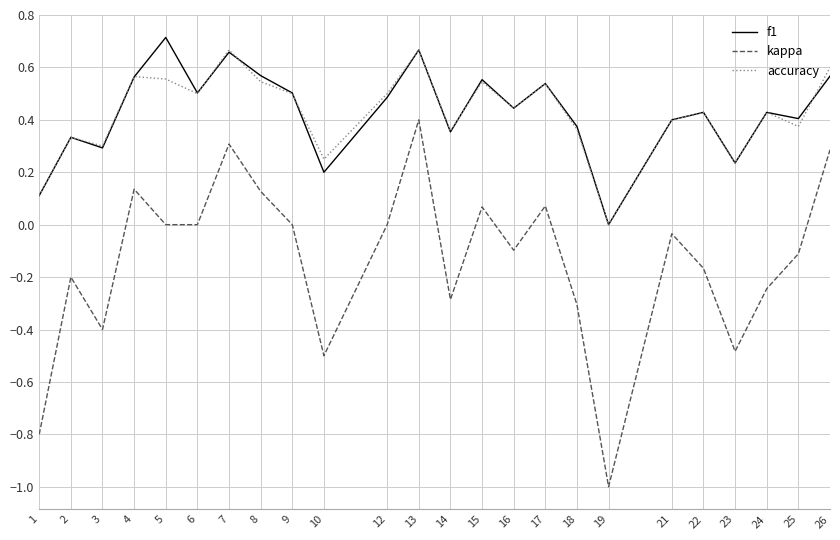

The value of kappa at 15 is 0.0. True or false?

False